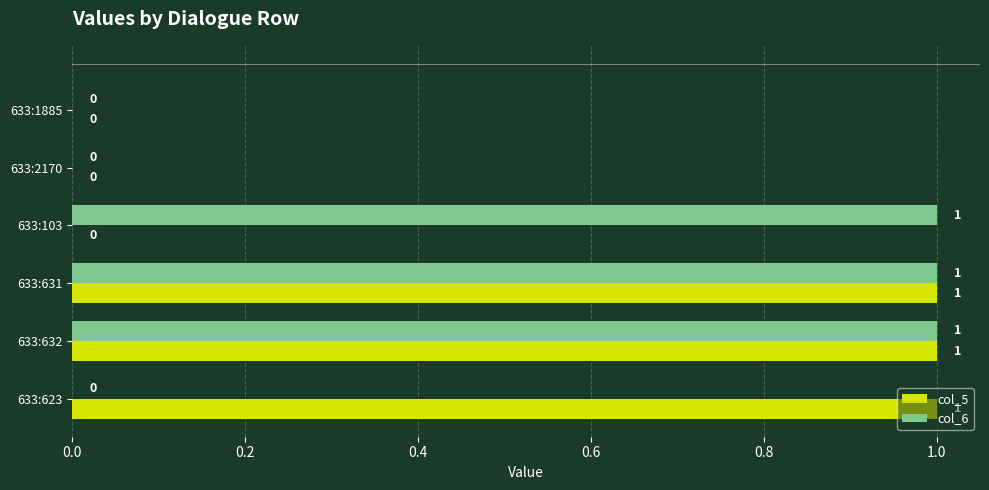

What is the sum of all col_6 values?

3